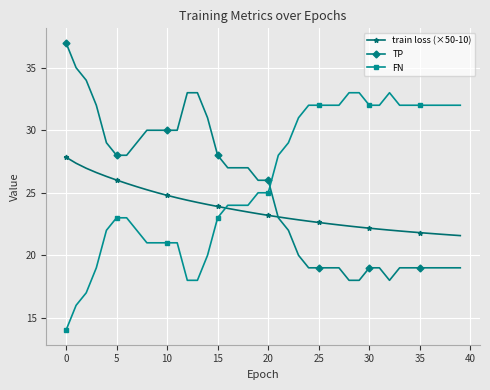

Rank the series by their average value, from highest to lowest.

FN, TP, train loss (×50-10)